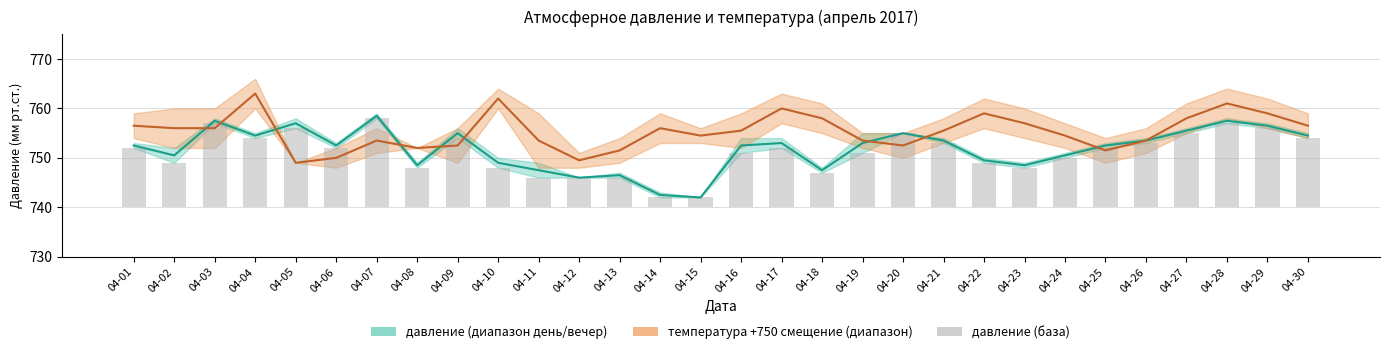

True or false: давление вечер has a value of 1290.6 at 04-04.

False